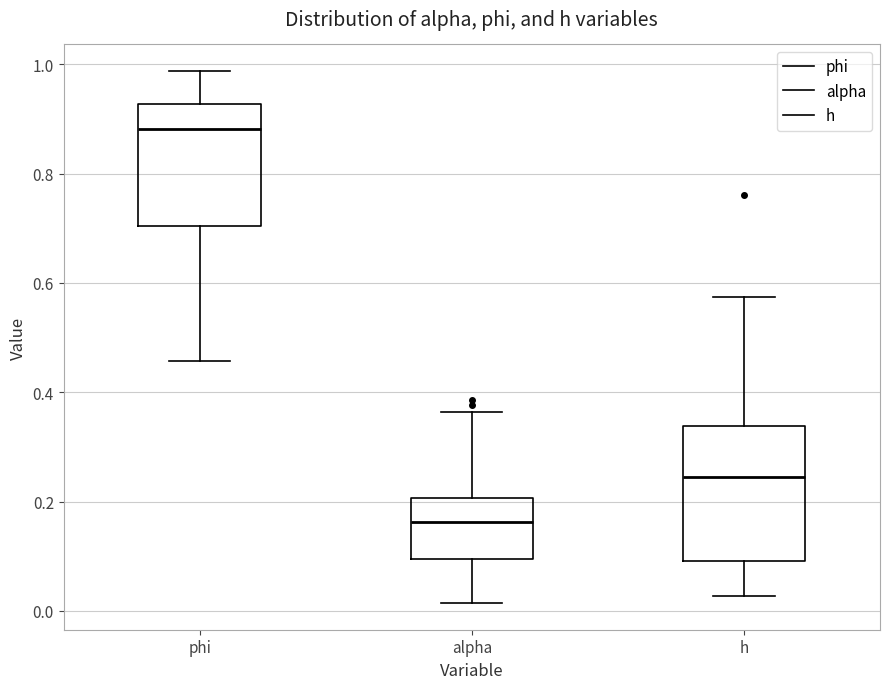

Where does the upper whisker of the box for alpha end on the y-axis? The values are not printed on the chart, so give them approximately, as read against the axis.

0.36